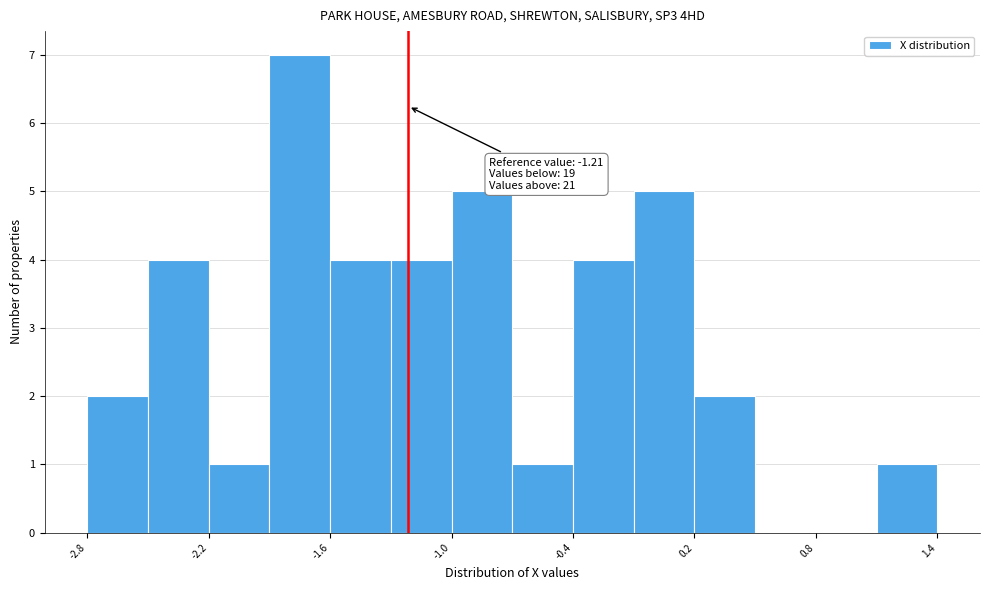

Around what value on the x-axis is the tallest bar? Give the approximate position of its centre, as read against the axis.

-1.7